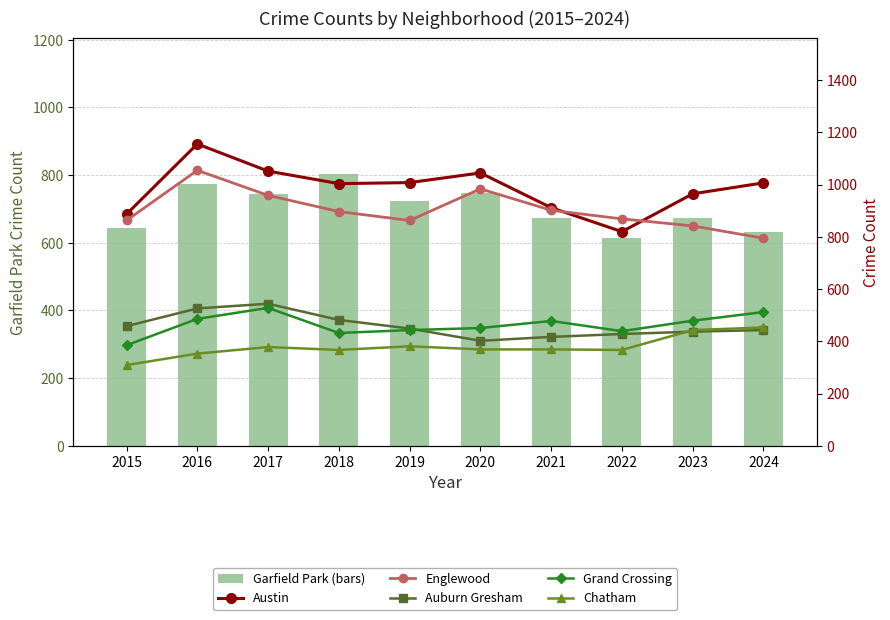

What is the spread (max minus min) of values at 2017?

674